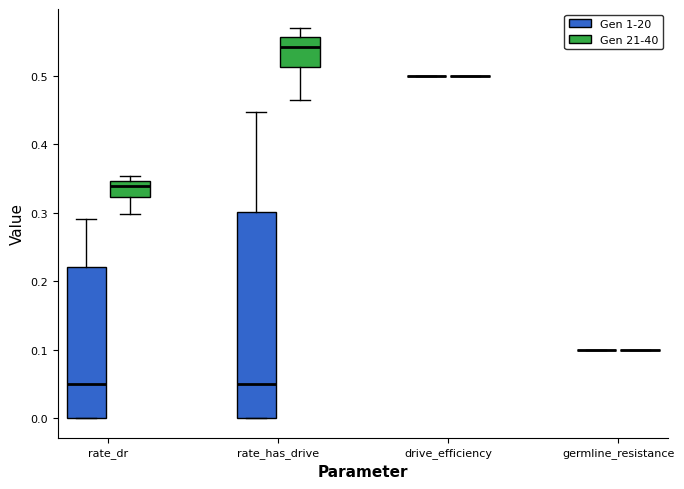

Where does the median line of the box for rate_dr (Gen 1-20) sit on the y-axis? The values are not printed on the chart, so give them approximately, as read against the axis.

0.05